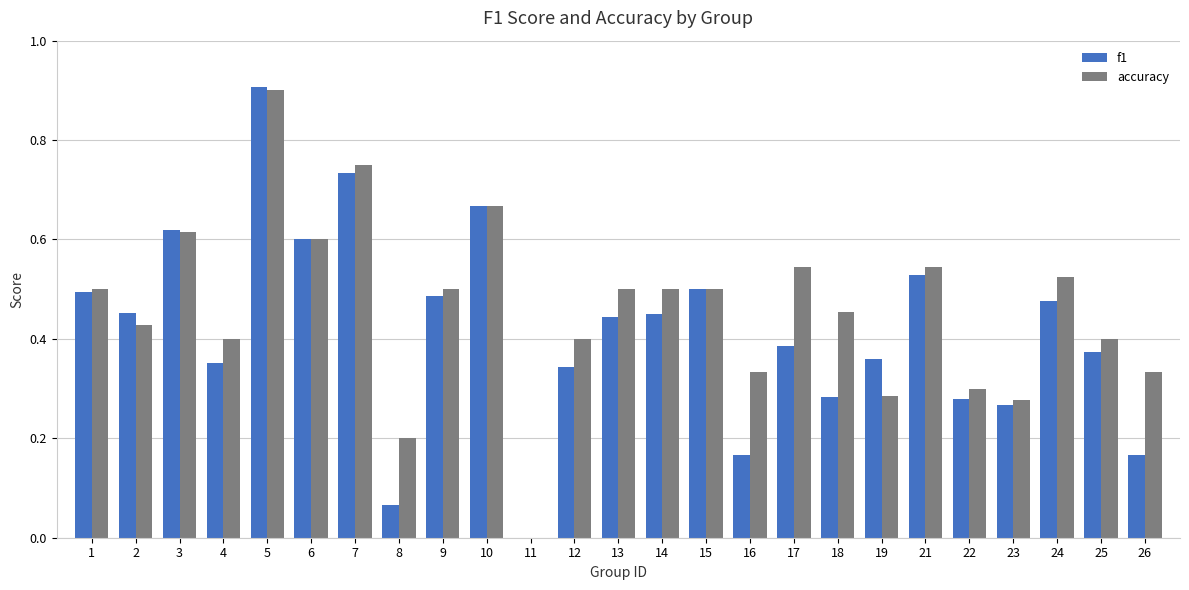

Is it true that f1 equals 0.4 at 19?

True